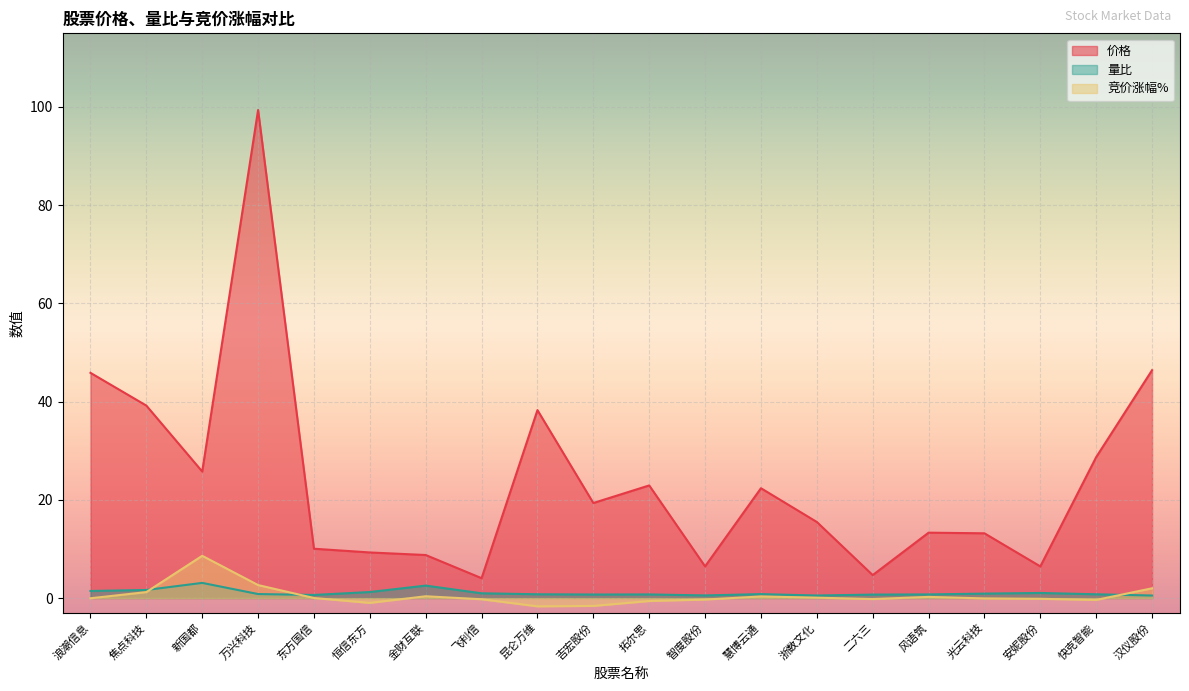

List the labels in order of 竞价涨幅% value, smallest first.

昆仑万维, 吉宏股份, 恒信东方, 拓尔思, 快克智能, 智度股份, 飞利信, 二六三, 安妮股份, 光云科技, 浪潮信息, 东方国信, 浙数文化, 风语筑, 慧博云通, 金财互联, 焦点科技, 汉仪股份, 万兴科技, 新国都